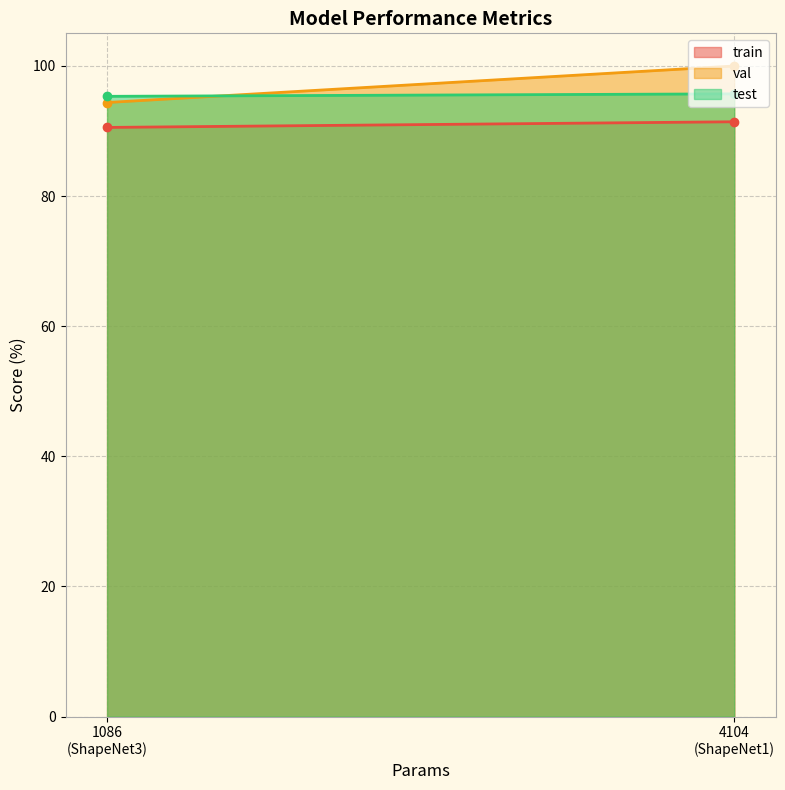

Where is test nearest to the value 95?

ShapeNet3